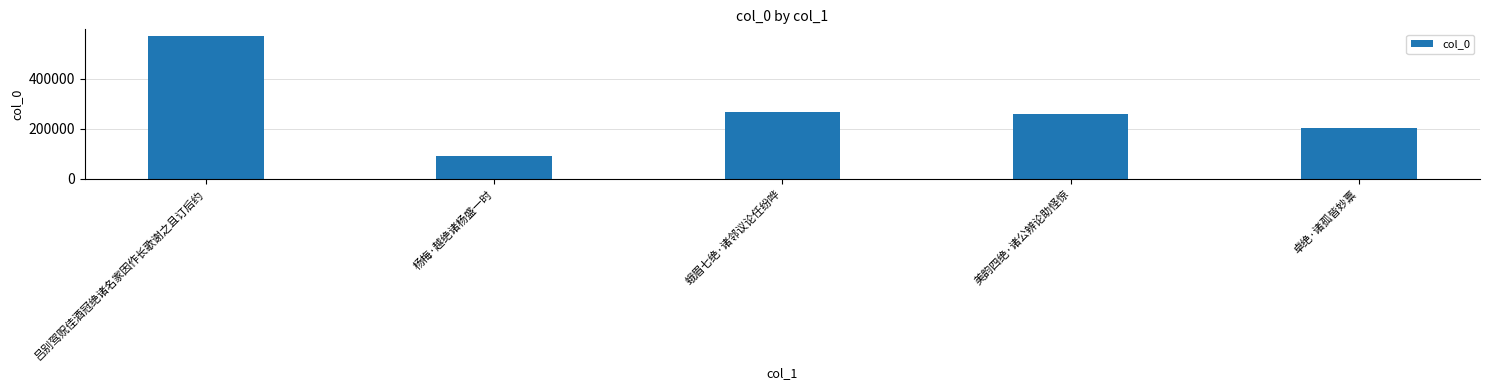

How many data points does each series have?

5